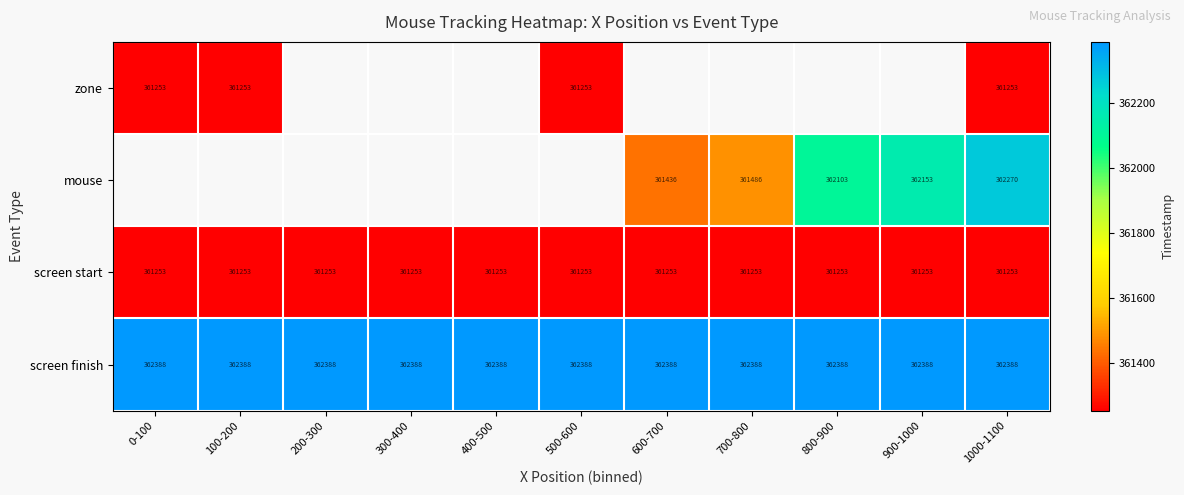

Rank the categories by screen start value from highest to lowest.

0-100, 100-200, 200-300, 300-400, 400-500, 500-600, 600-700, 700-800, 800-900, 900-1000, 1000-1100